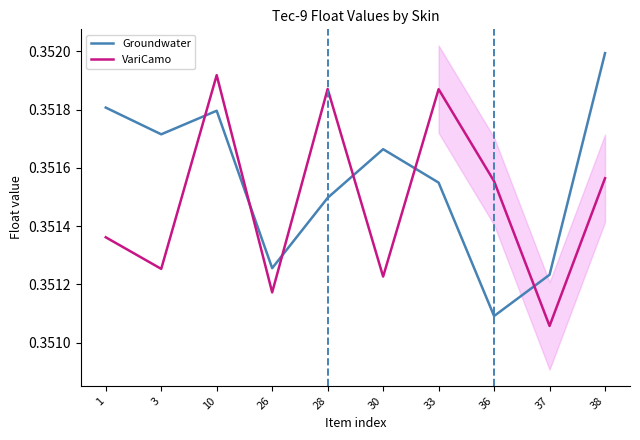

Which series ends up on top after the final intersection of Groundwater and VariCamo?

Groundwater